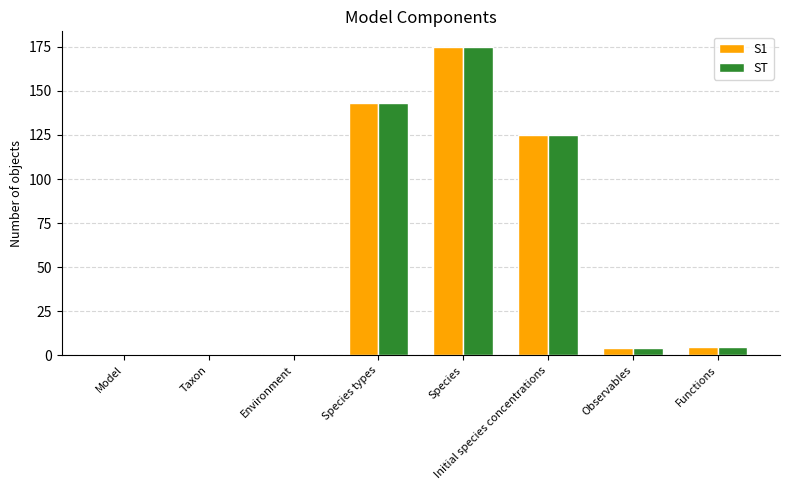

What is the difference between the maximum and minimum values in the ST series?

174